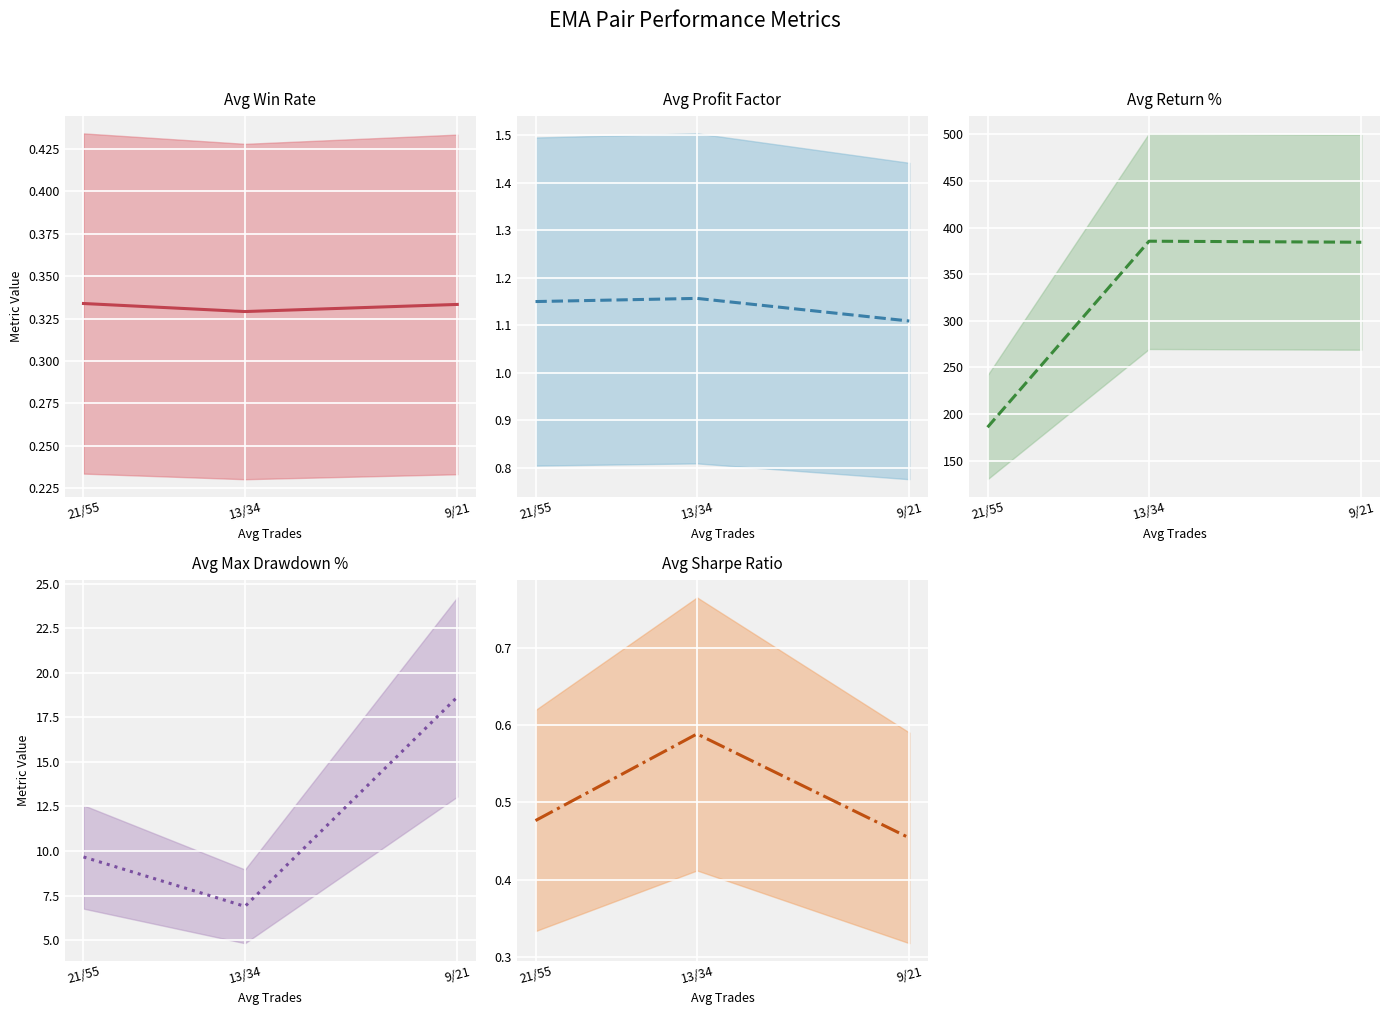

Is the value of Avg Profit Factor at 9/21 greater than the value of Avg Sharpe Ratio at 21/55?

Yes